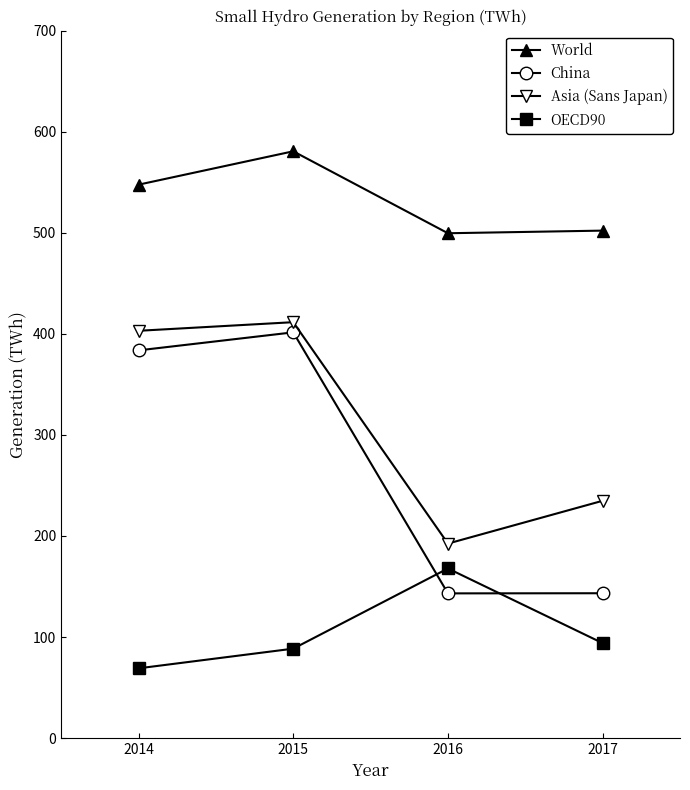

At which category is the sum across all series the highest?

2015